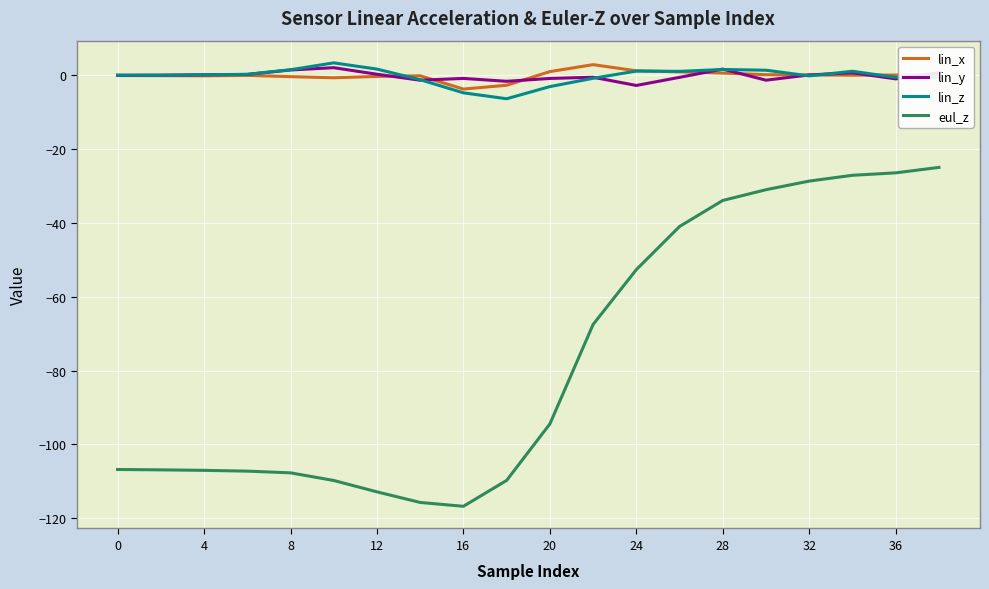

What is the smallest value displayed?

-116.8